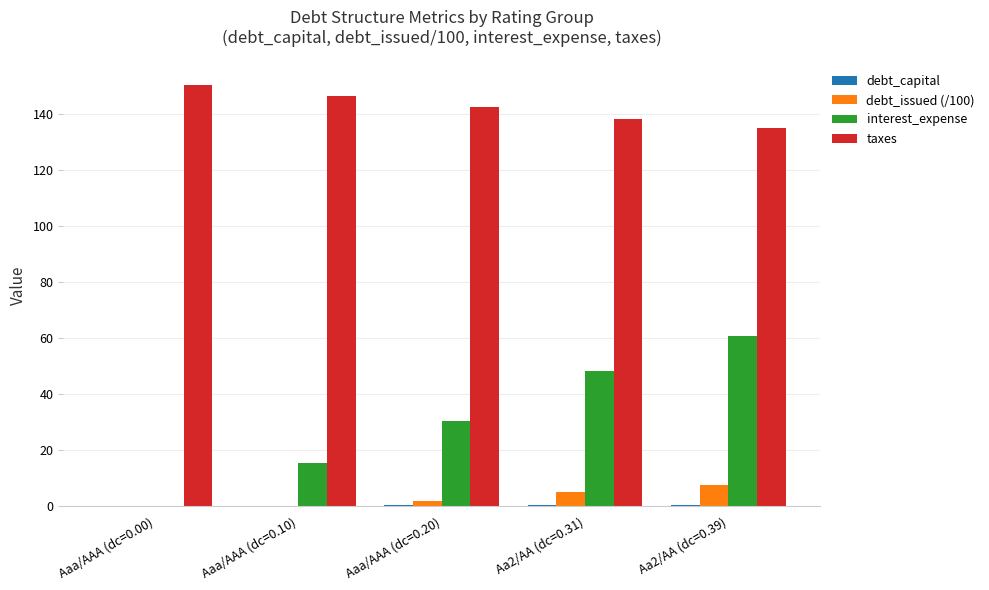

How many data points does each series have?

5